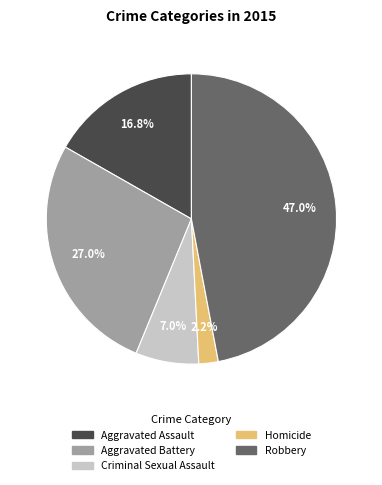

What percentage is NOT represented by Aggravated Battery?

73.0%